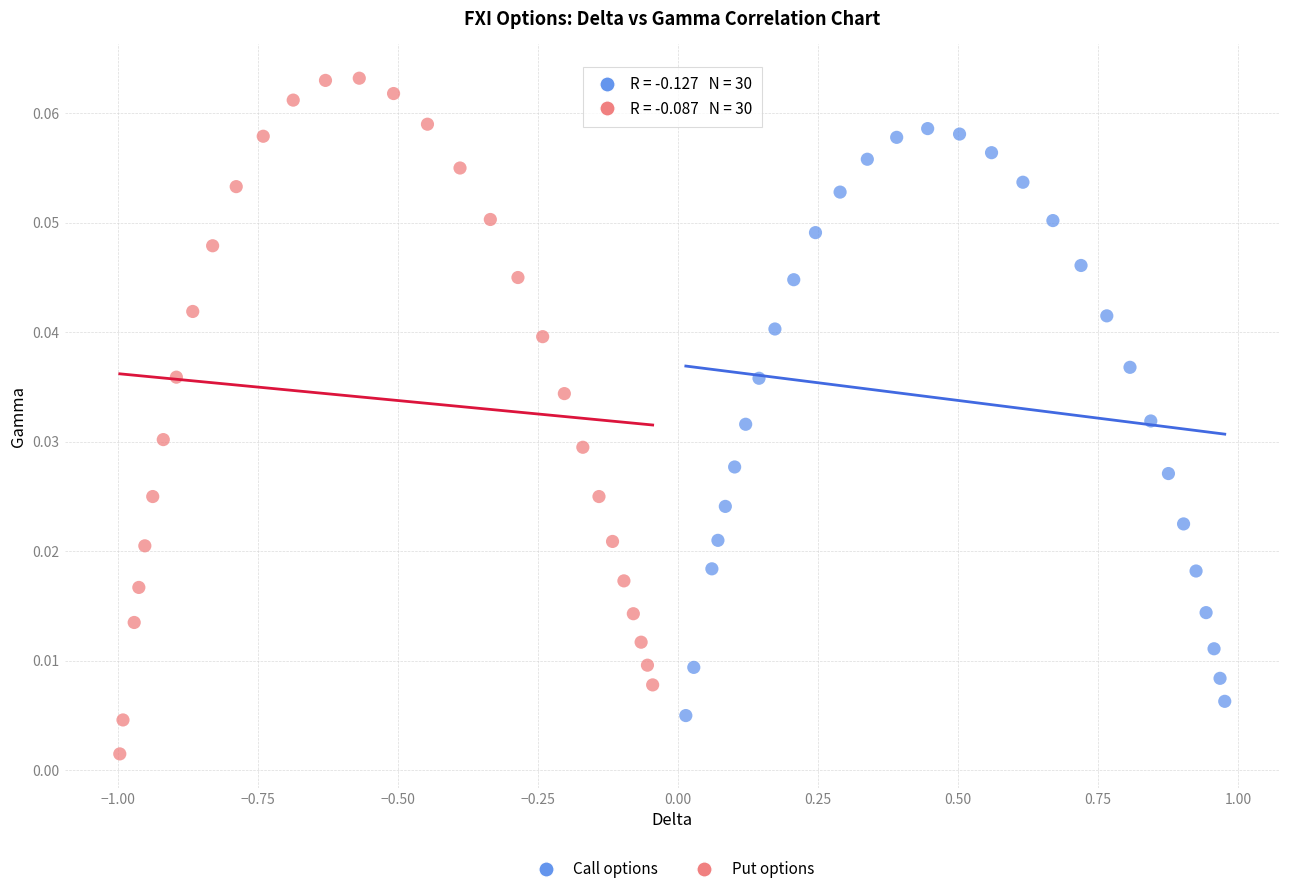

Which series has the largest Y range (max minus min)?

Put options